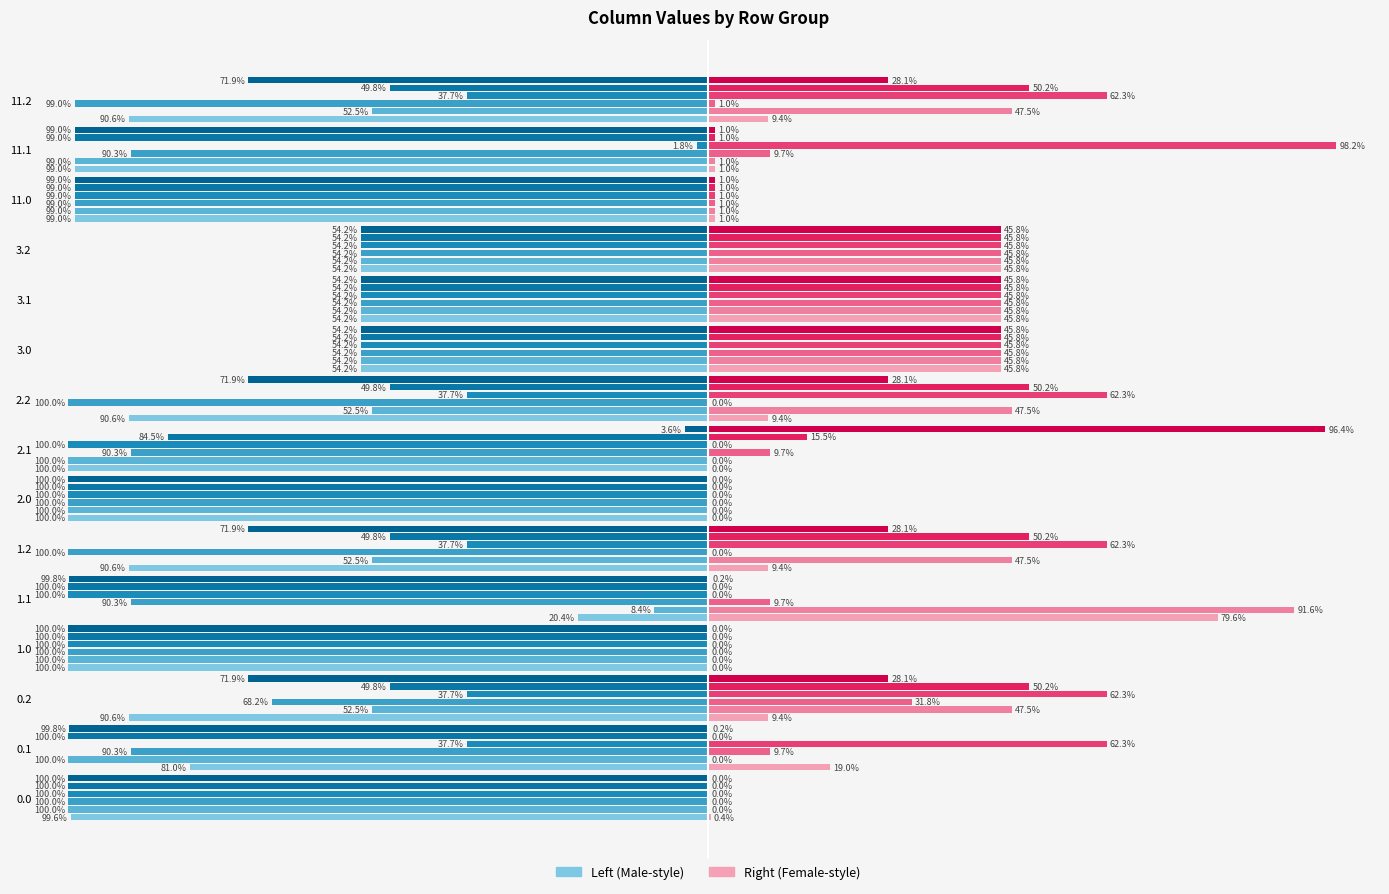

What is the label of the 9th bar from the right?

2.0